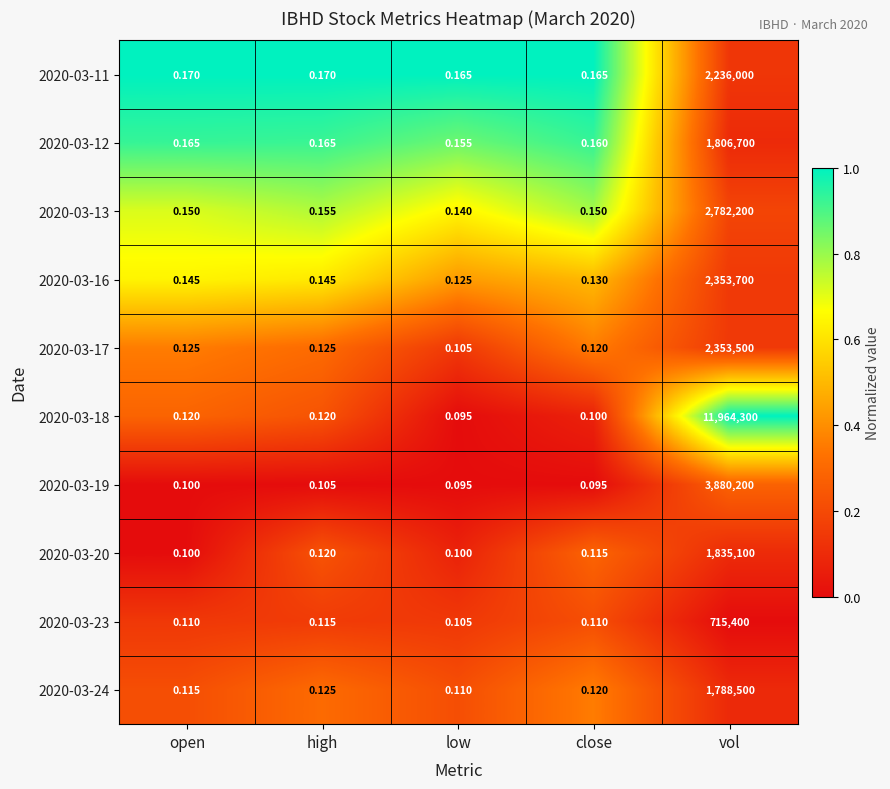

Which series changed the most between high and low?

2020-03-18